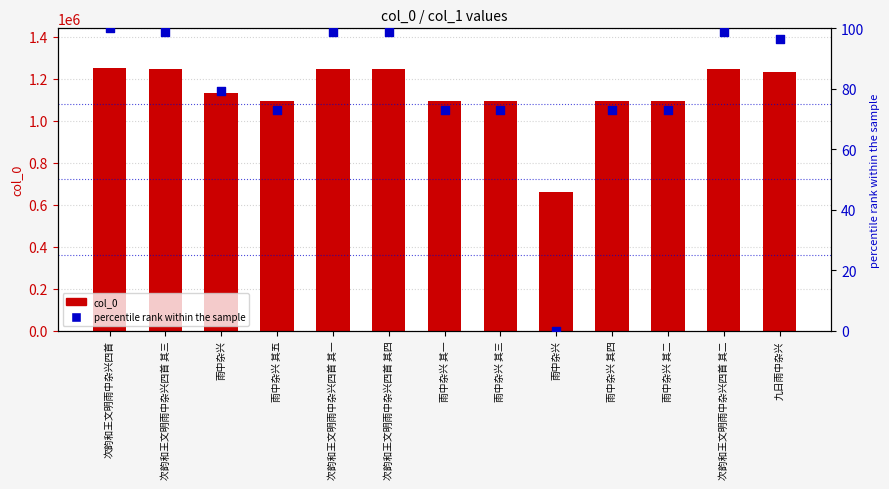

Is the value of col_0 at 雨中杂兴 其四 greater than the value of percentile rank within the sample at 九日雨中杂兴?

Yes